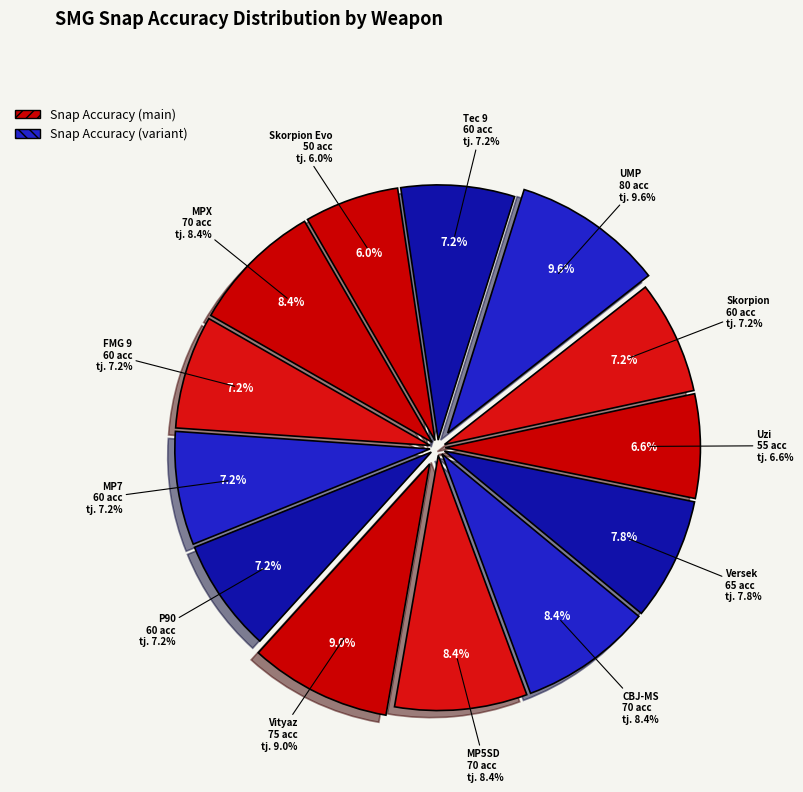

To the nearest percent, what is the difference between the largest and smallest slice percentages?

4%